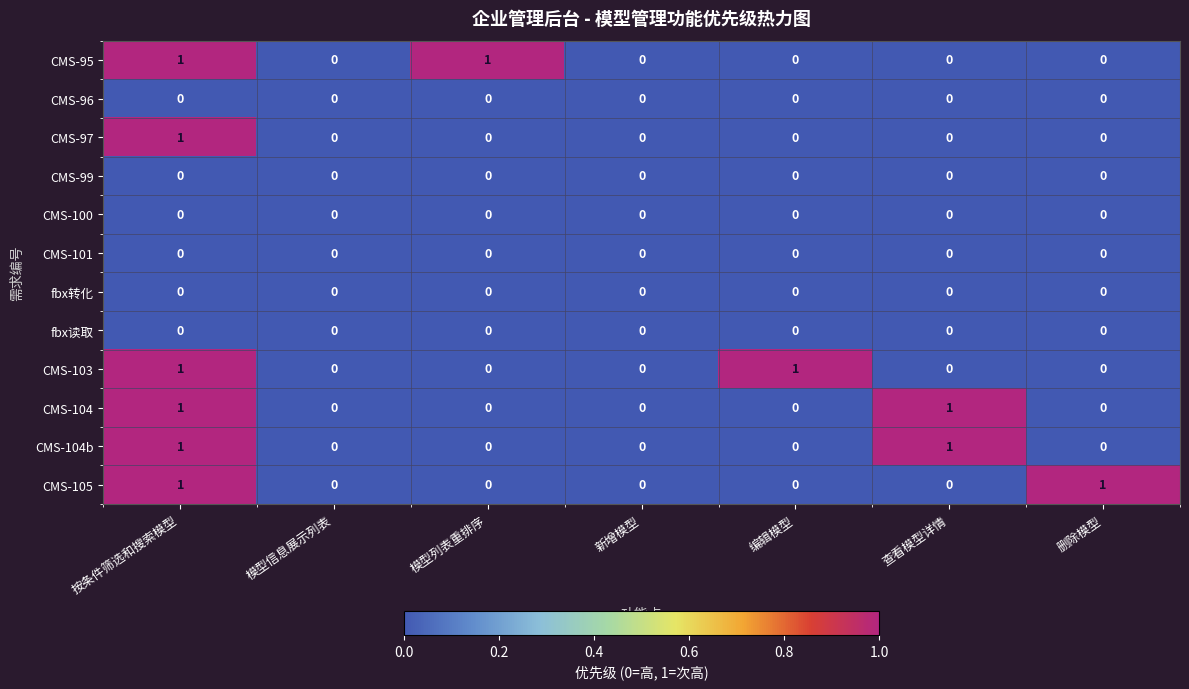

Count the number of categories in the chart.

7